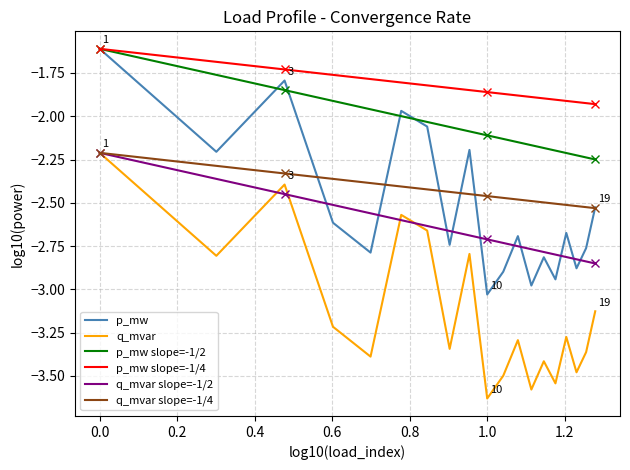

Which series has the largest total across all categories?

p_mw slope=-1/4